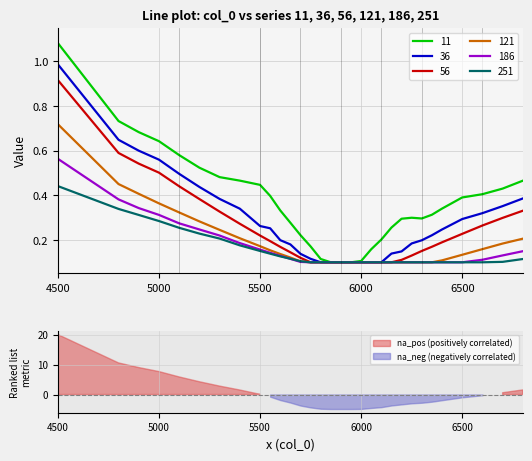

What are all the series names shown in the legend?

11, 36, 56, 121, 186, 251